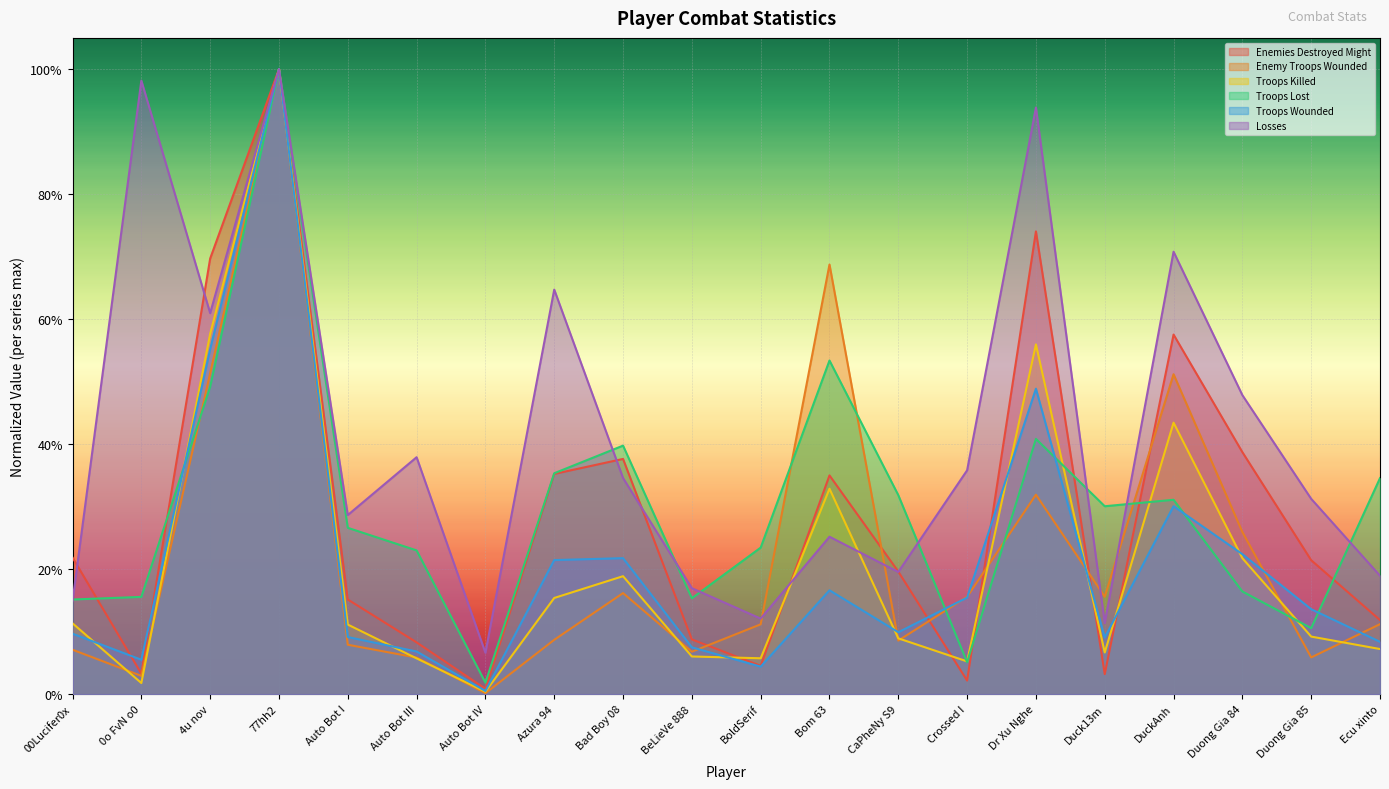

Where is the first local minimum for Enemy Troops Wounded?

0o FvN o0